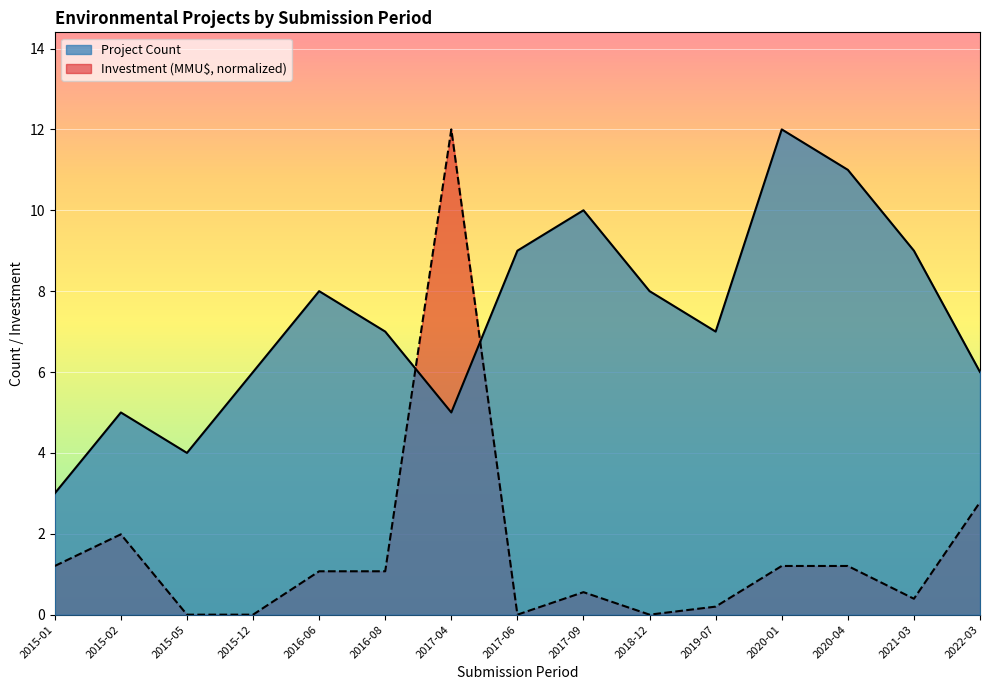

The Project Count series shows 5.0 at 2015-02. True or false?

True